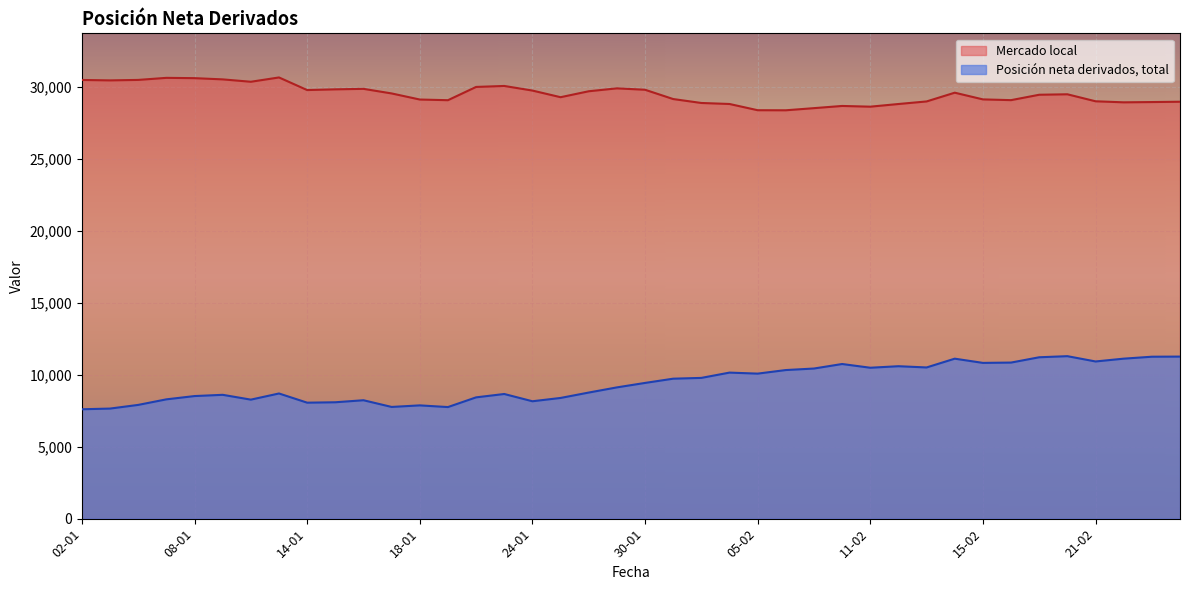

True or false: Posición neta derivados, total and Mercado local cross at least once.

False